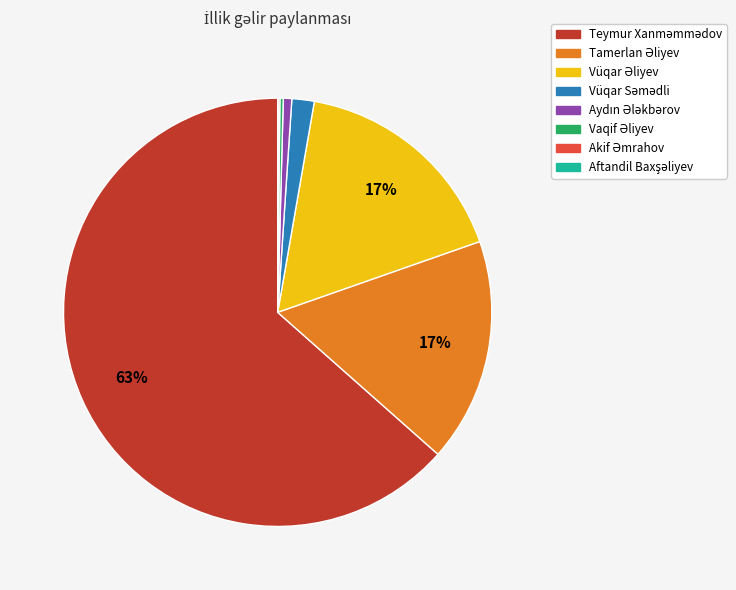

To the nearest percent, what is the average slice percentage?

12%